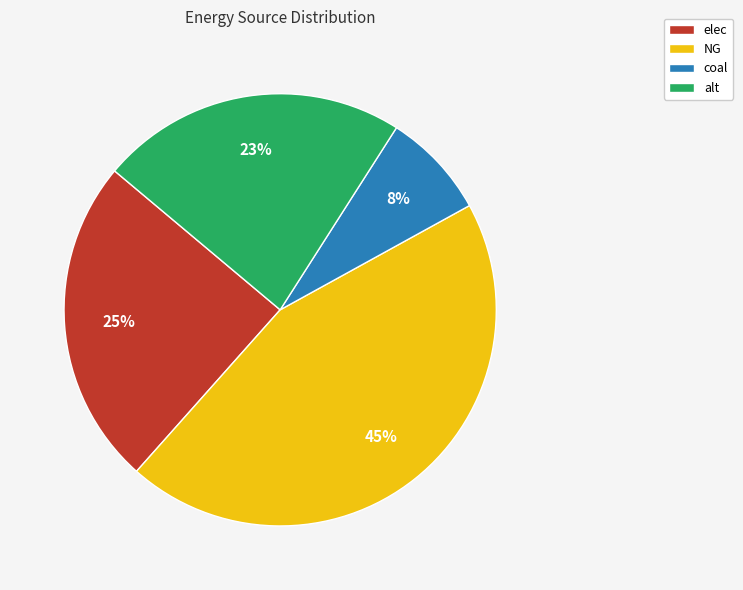

True or false: coal accounts for 8% of the total.

True